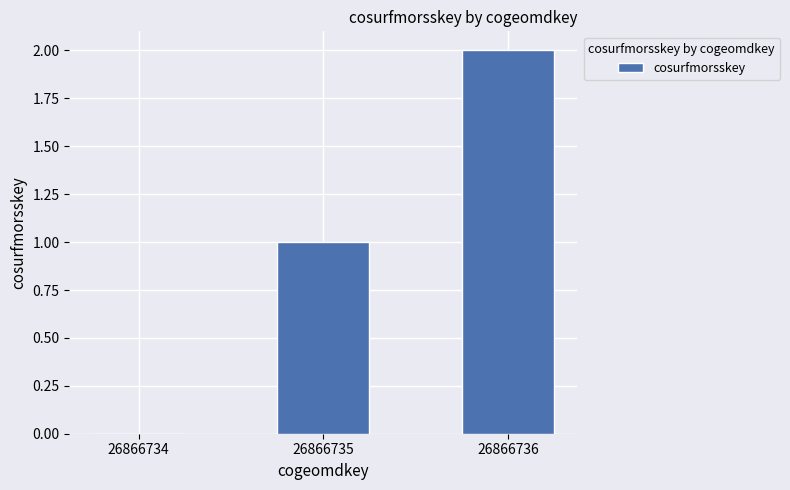

Which label corresponds to the largest value in the chart?

26866736